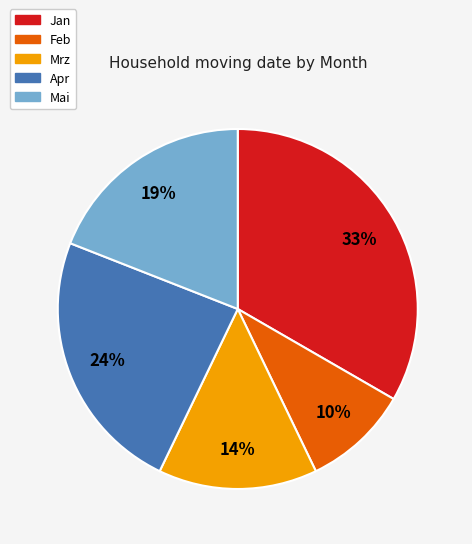

How many slices are in this pie chart?

5